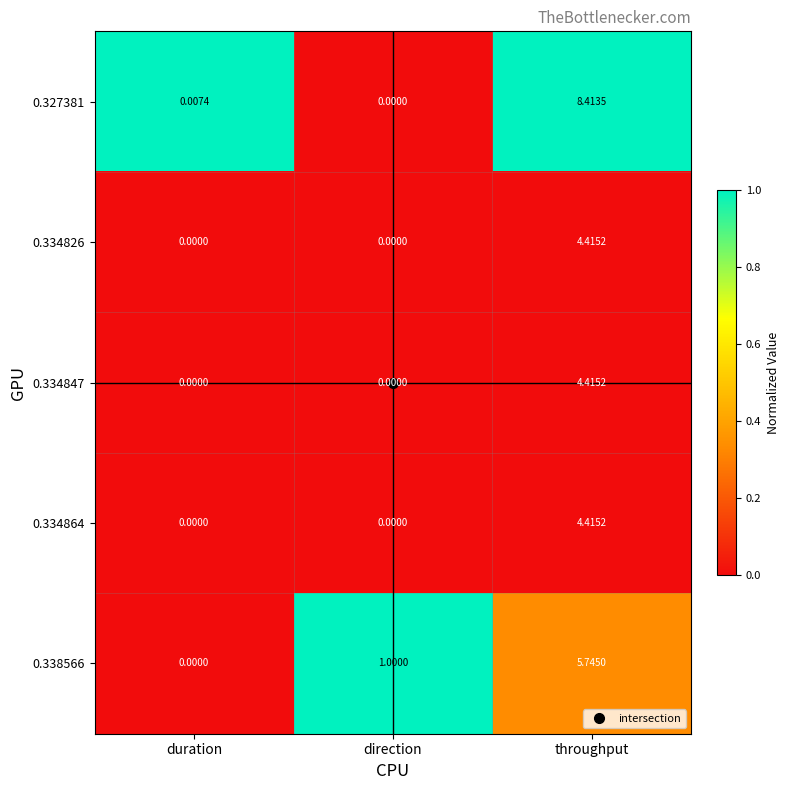

Which category has the highest value across all series?

throughput